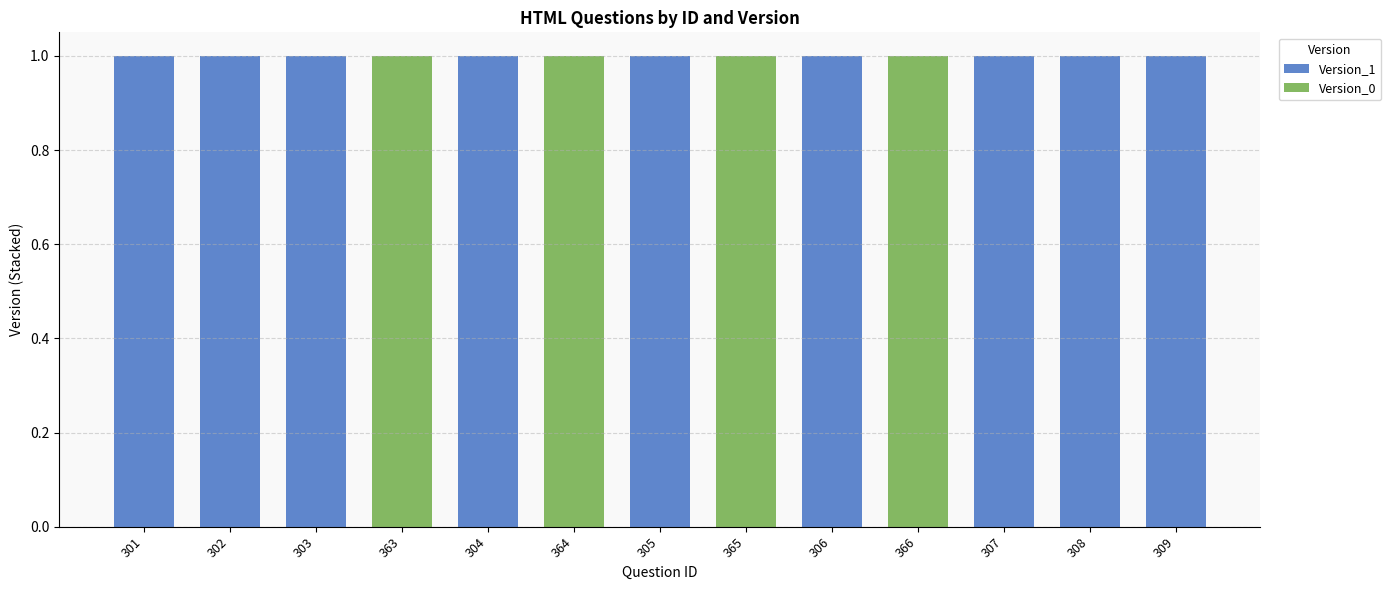

What are all the series names shown in the legend?

Version_1, Version_0